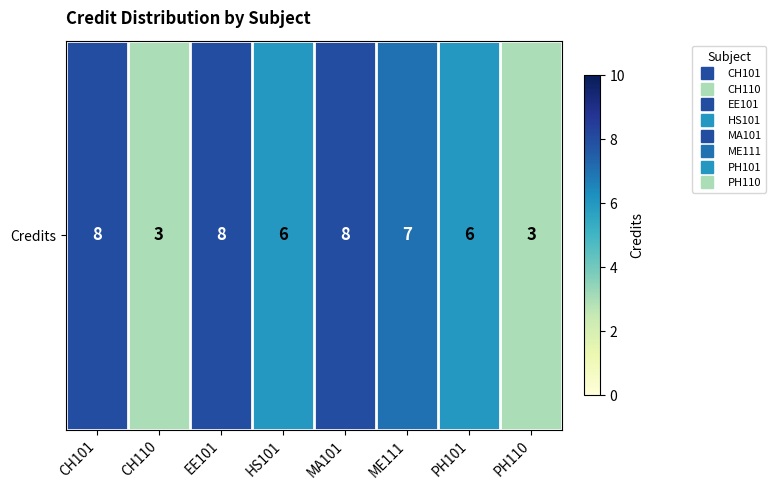

The value at PH110 is 5. True or false?

False